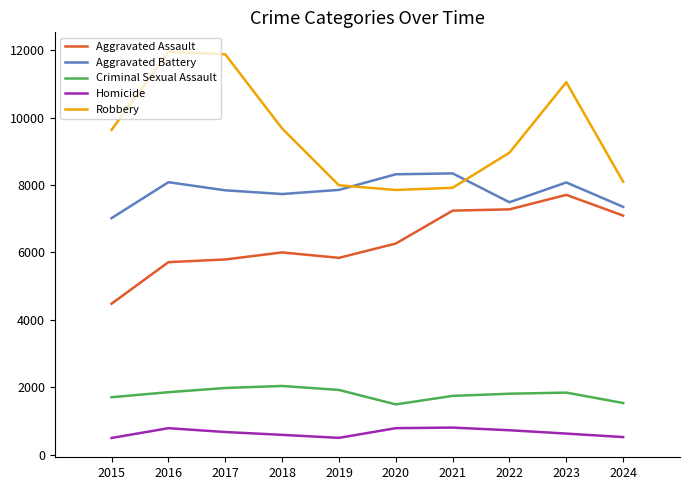

The value of Aggravated Assault at 2022 is 9650. True or false?

False